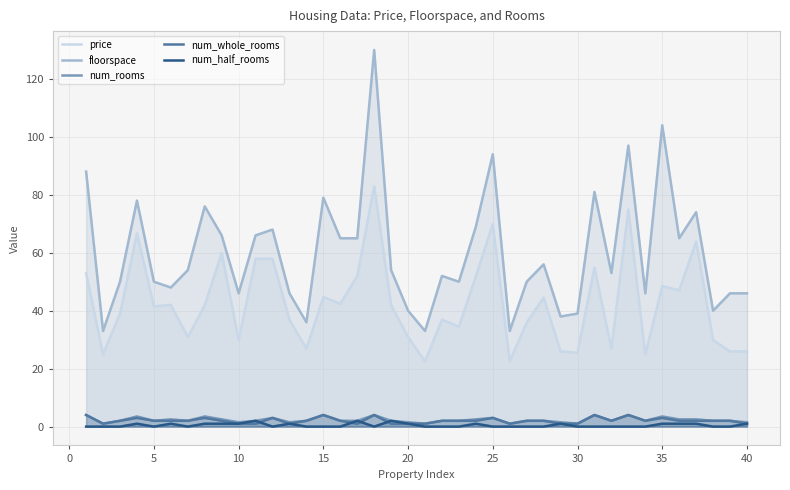

What is the greatest value displayed?

130.0